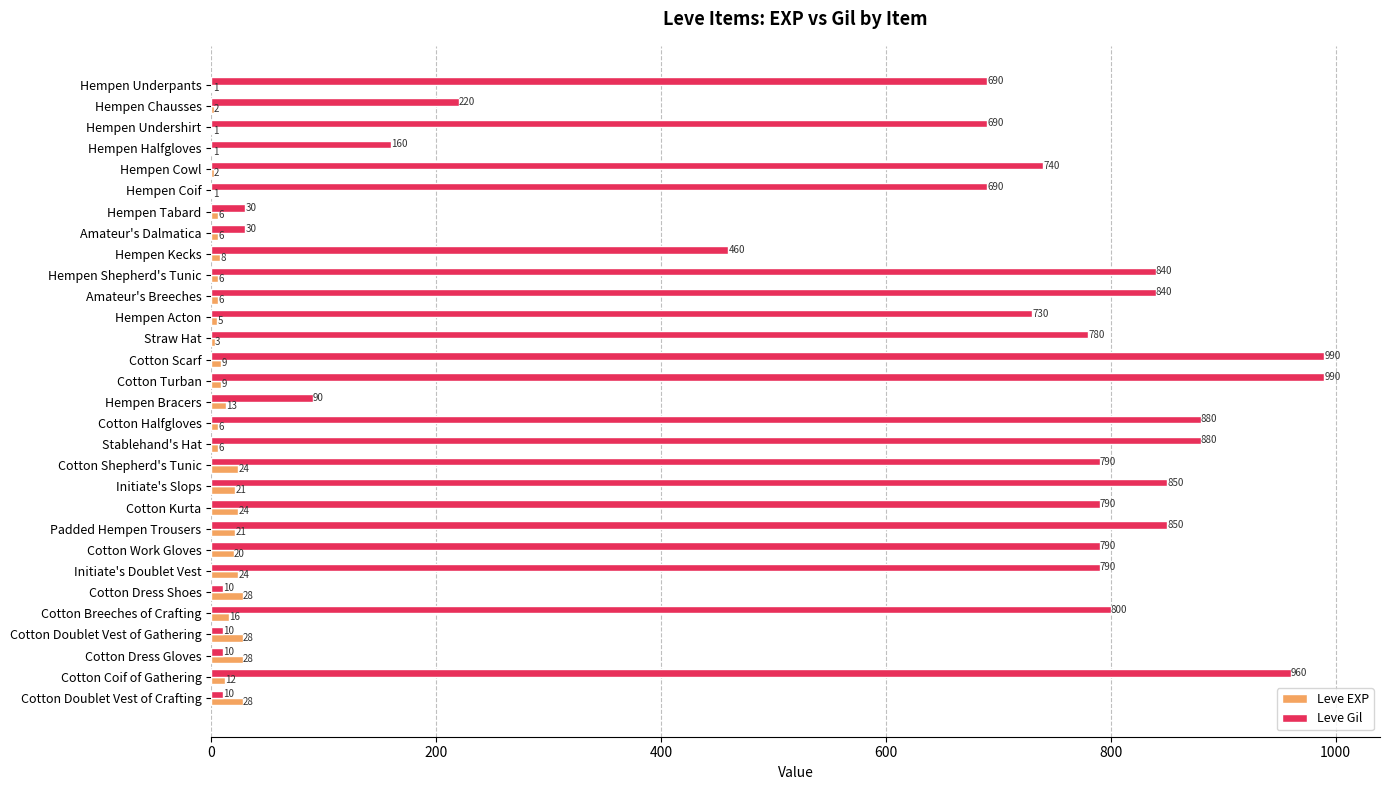

What is the total value across all series at Padded Hempen Trousers?

871